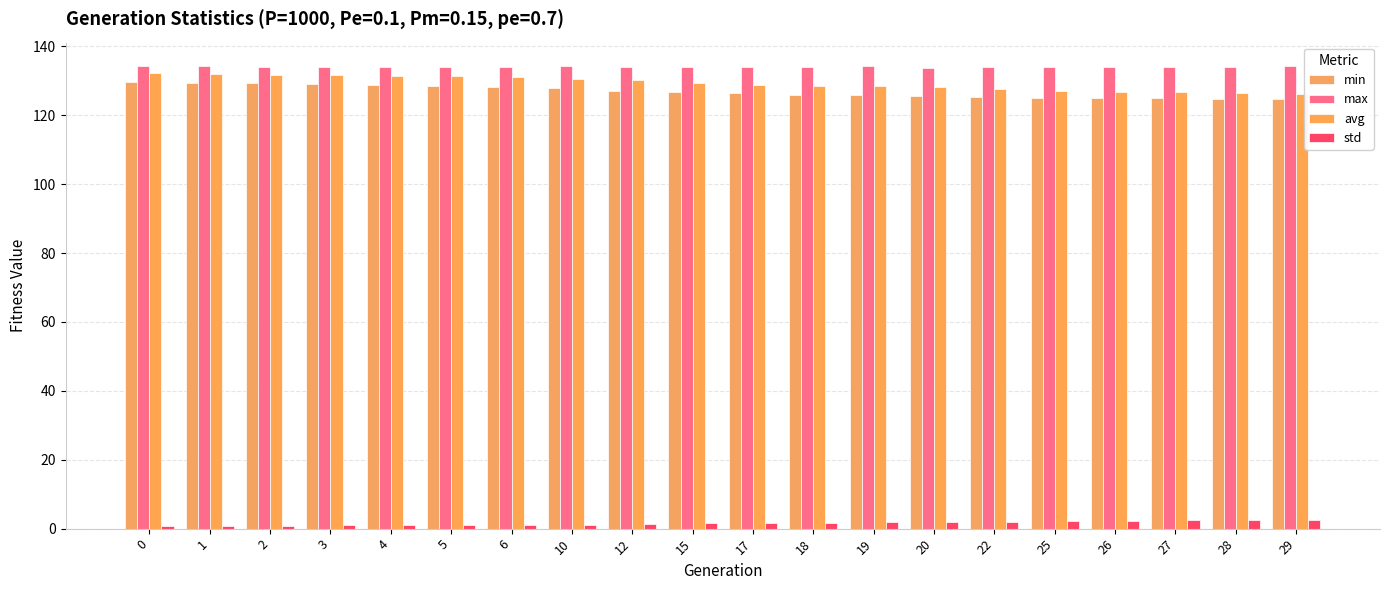

What is the minimum value for avg?

126.2